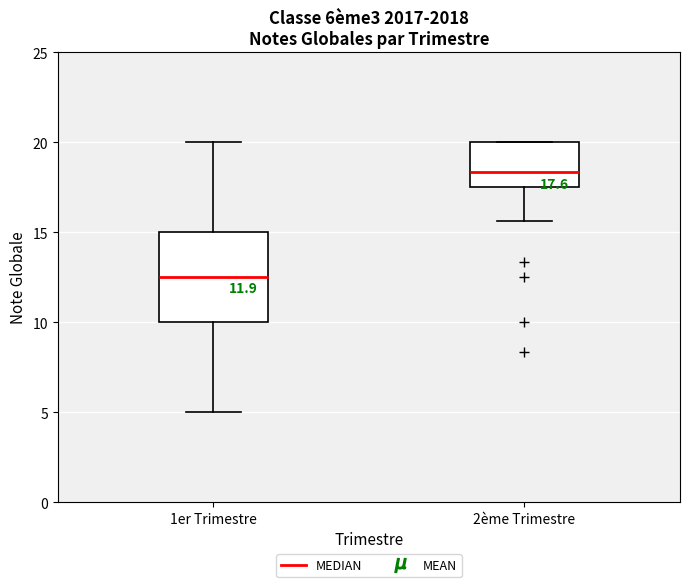

Comparing the boxes themselves (not the whiskers), which one is the tallest?

1er Trimestre